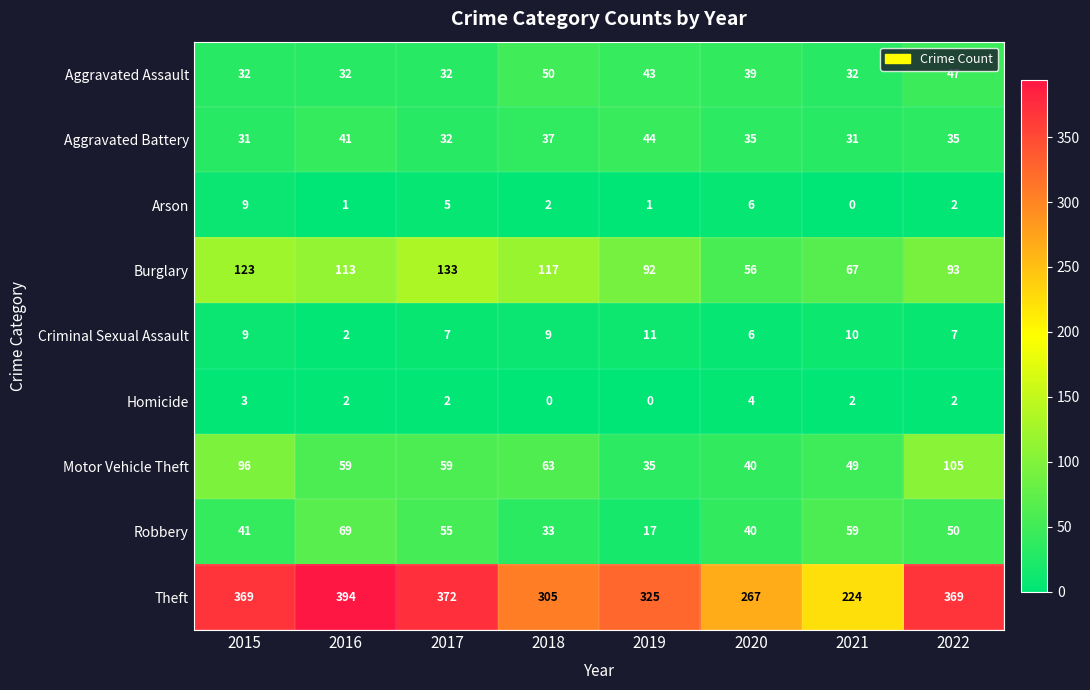

What is the maximum value shown in the chart?

394